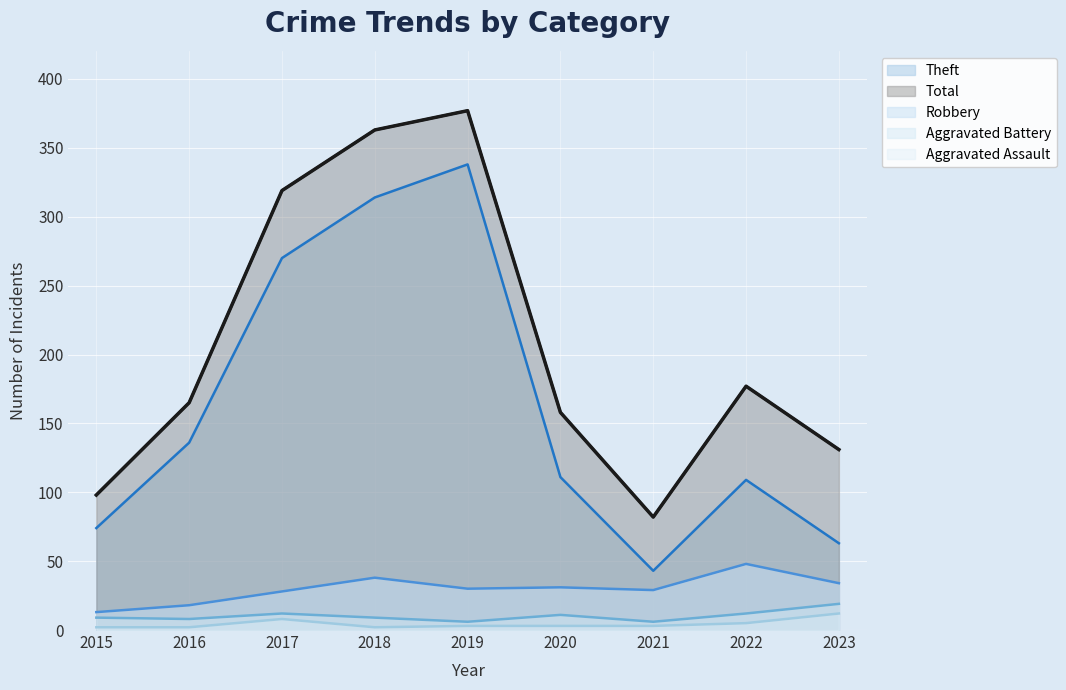

Which category has the highest value in the Robbery series?

2022